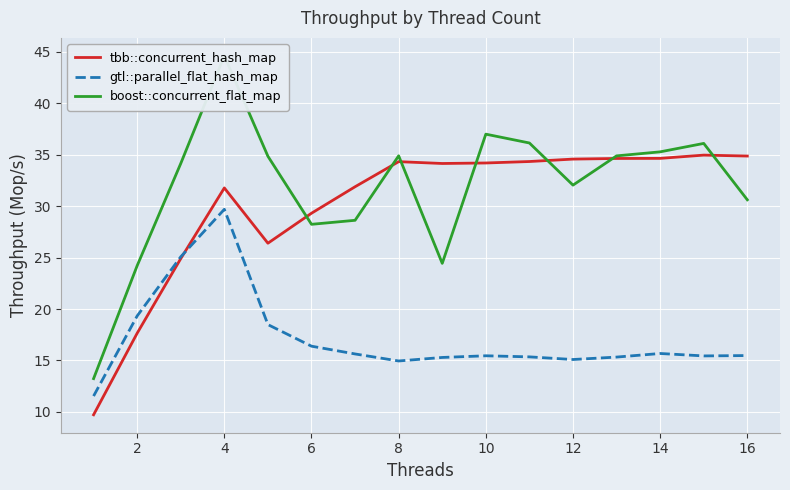

Reading left to right, what are all the values shown in this chart?

tbb::concurrent_hash_map: 9.7	17.7	24.9	31.8	26.4	29.3	31.9	34.3	34.2	34.2	34.3	34.6	34.6	34.7	35.0	34.9
gtl::parallel_flat_hash_map: 11.5	19.3	25.1	29.7	18.5	16.4	15.6	15.0	15.3	15.5	15.4	15.1	15.3	15.7	15.4	15.5
boost::concurrent_flat_map: 13.2	24.2	34.2	44.6	34.9	28.2	28.6	34.9	24.4	37.0	36.1	32.1	34.9	35.3	36.1	30.6